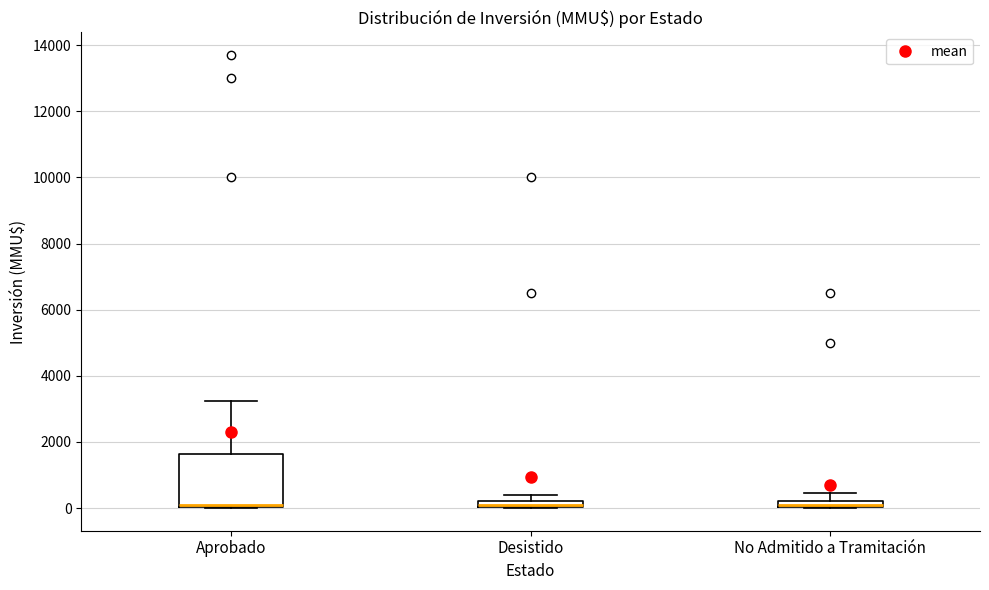

Which box is the tallest, from its lower edge to its upper edge?

Aprobado